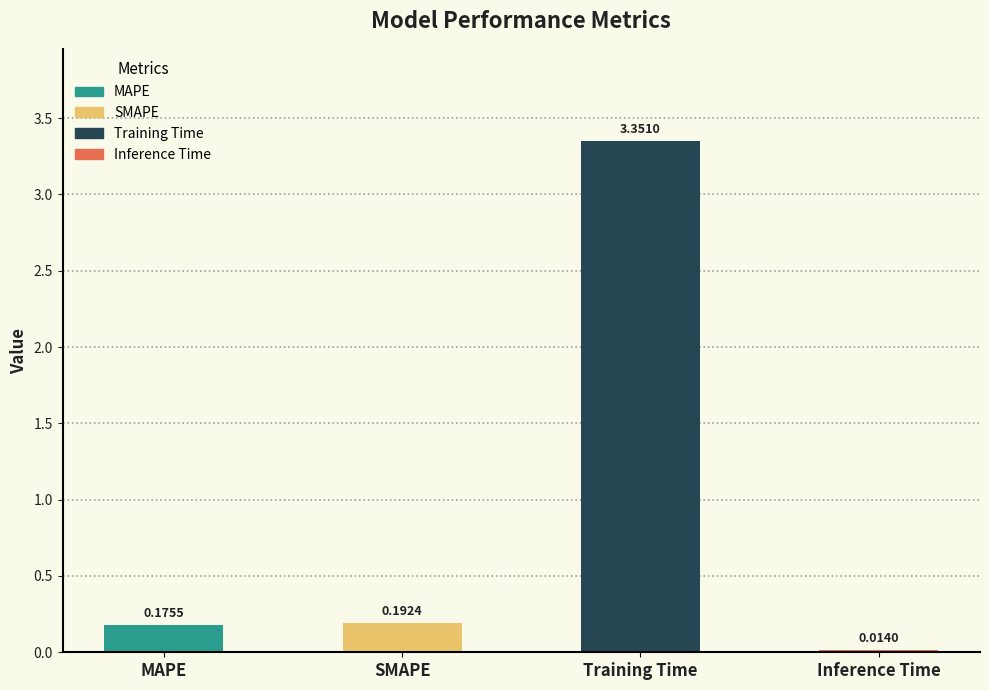

Rank the categories by value from lowest to highest.

Inference Time, MAPE, SMAPE, Training Time